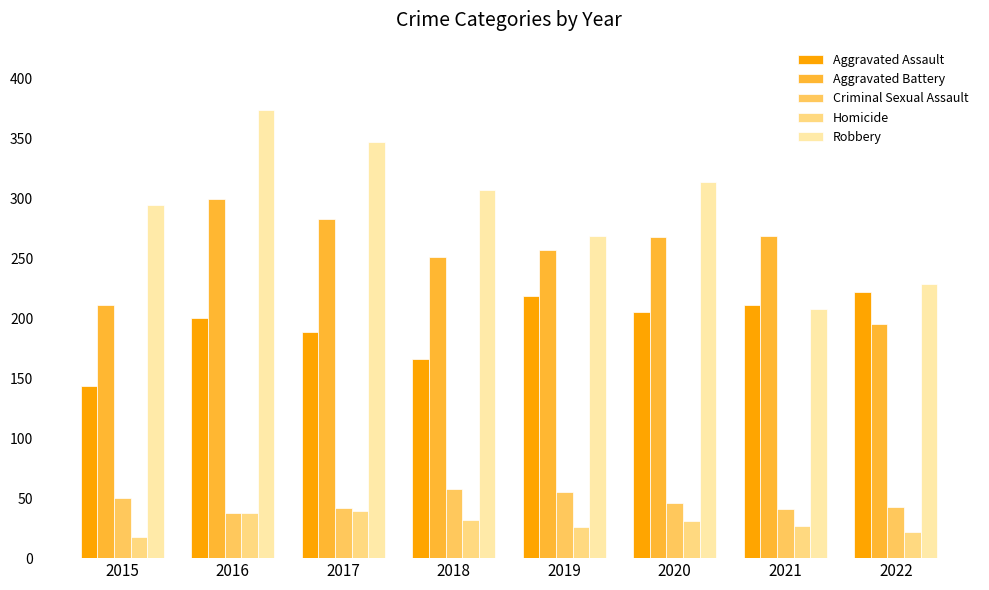

How many data points in Homicide are less than 31?

4